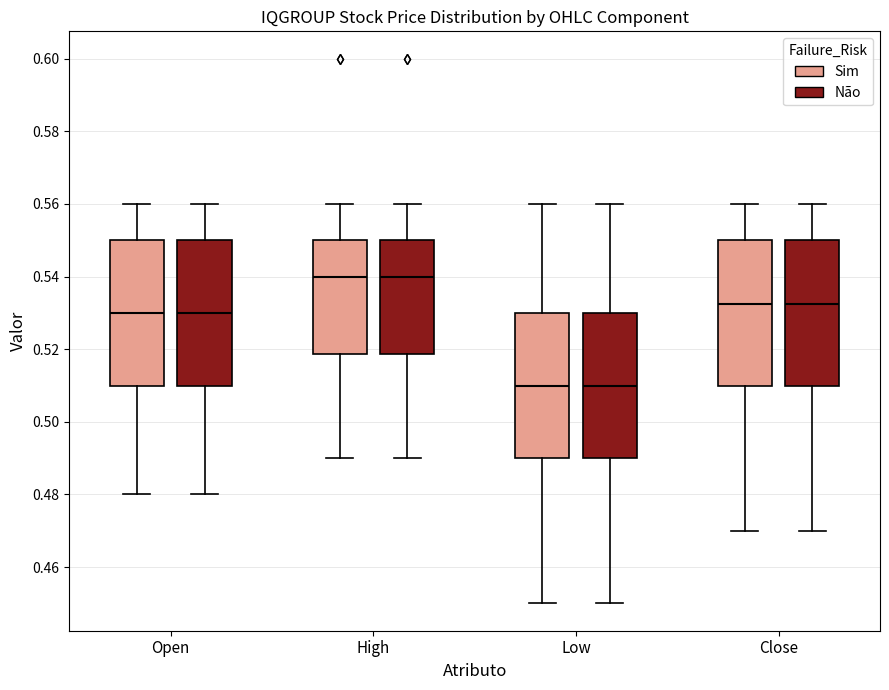

Reading left to right, read every box against the y-axis: the position of its median line, the range the box covers, and the ends of its whiskers. The values are not printed on the chart, so give them approximately, as read against the axis.

Open (Sim): median 0.530, box 0.510 to 0.550, whiskers 0.480 to 0.560
Open (Não): median 0.530, box 0.510 to 0.550, whiskers 0.480 to 0.560
High (Sim): median 0.540, box 0.518 to 0.550, whiskers 0.490 to 0.560
High (Não): median 0.540, box 0.518 to 0.550, whiskers 0.490 to 0.560
Low (Sim): median 0.510, box 0.490 to 0.530, whiskers 0.450 to 0.560
Low (Não): median 0.510, box 0.490 to 0.530, whiskers 0.450 to 0.560
Close (Sim): median 0.532, box 0.510 to 0.550, whiskers 0.470 to 0.560
Close (Não): median 0.532, box 0.510 to 0.550, whiskers 0.470 to 0.560